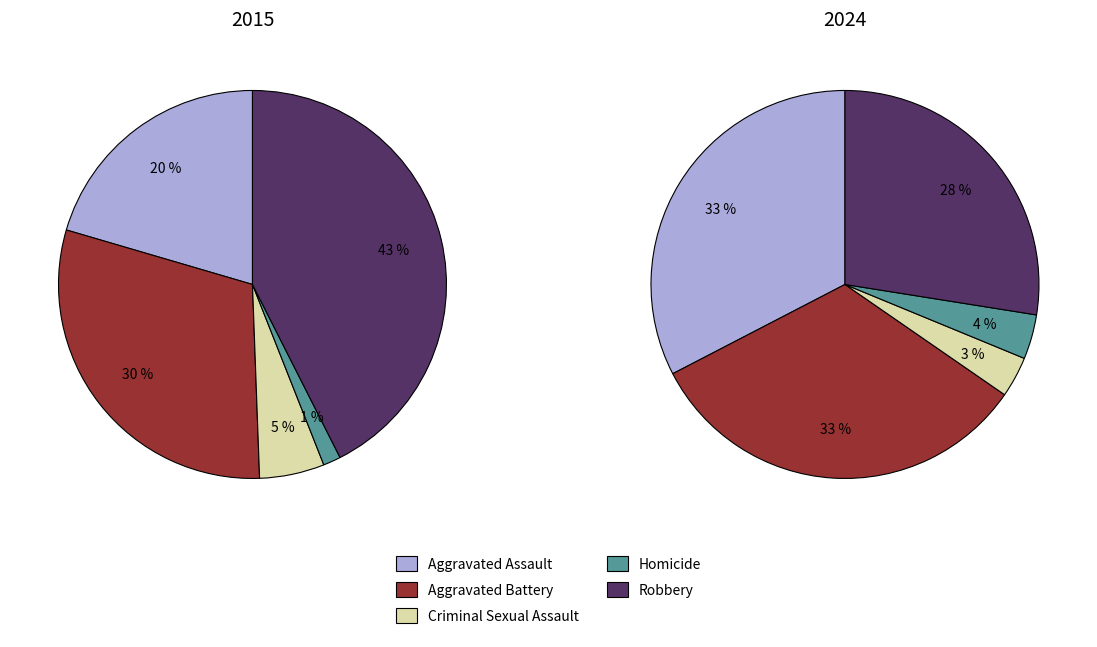

Is there a majority slice in this chart?

No